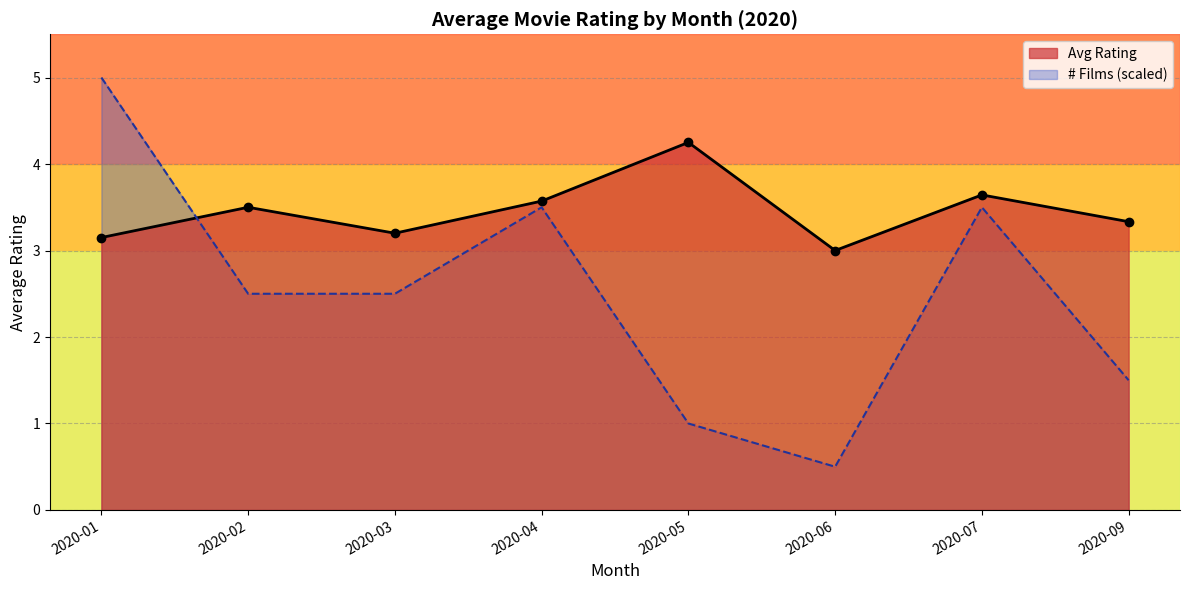

Which series has the largest range (max minus min)?

# Films (scaled)